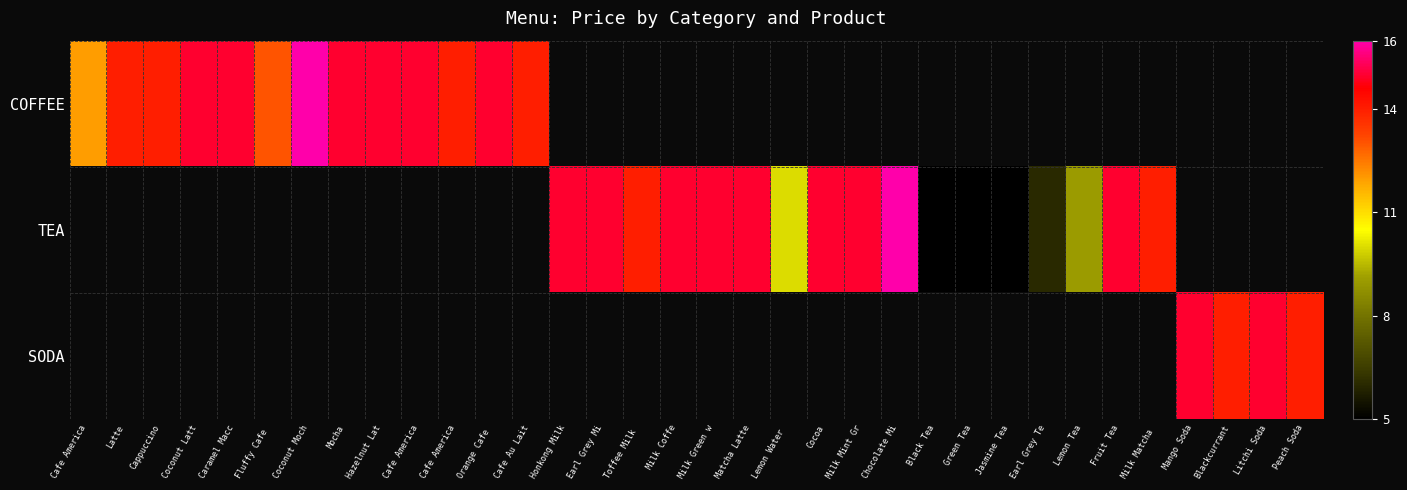

Which label corresponds to the smallest value in the chart?

Black Tea